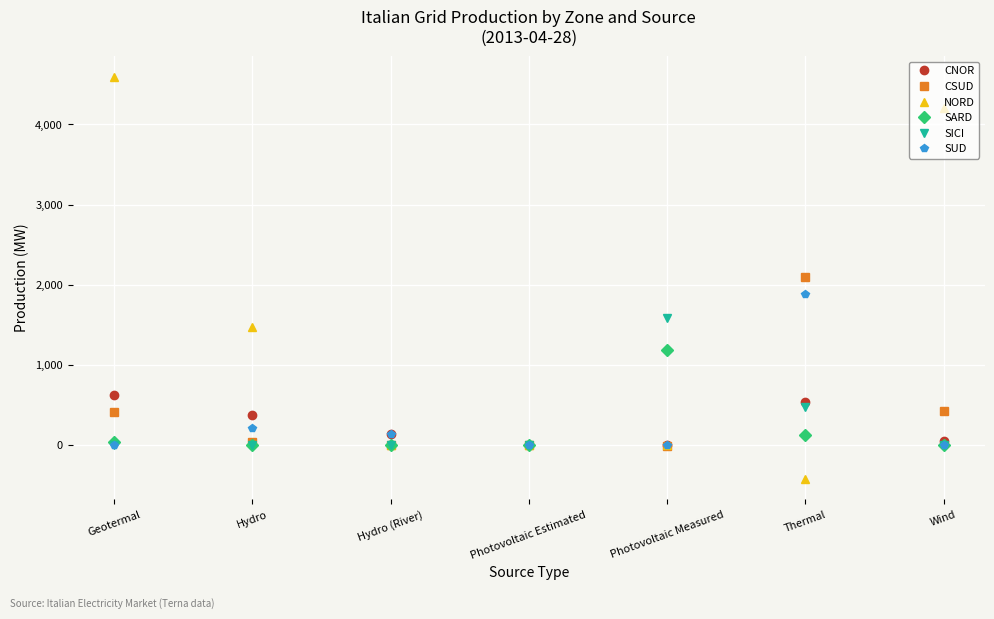

In NORD, how many points are lower than both neighbors (excluding endpoints)?

2